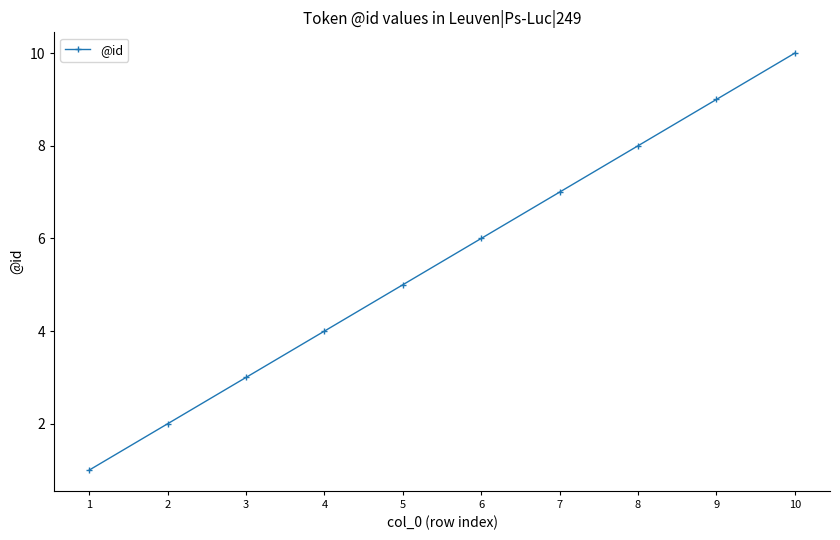

True or false: there are more than 2 points higher than both neighbors.

False